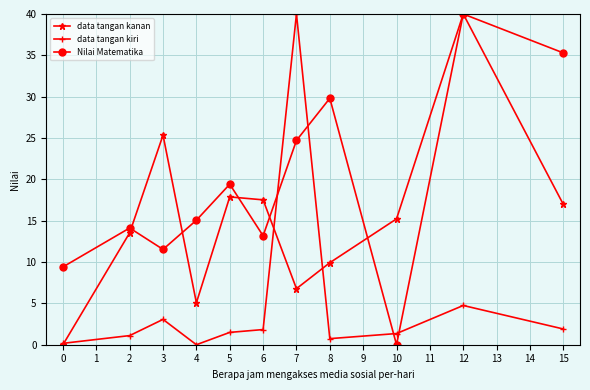

What is the difference between the highest and lowest values at 7?

33.2